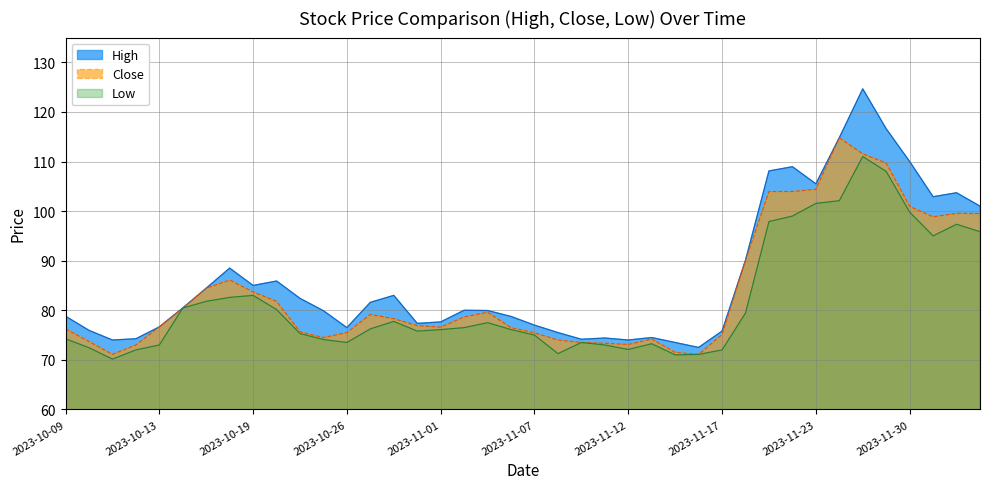

True or false: High and Low cross at least once.

False